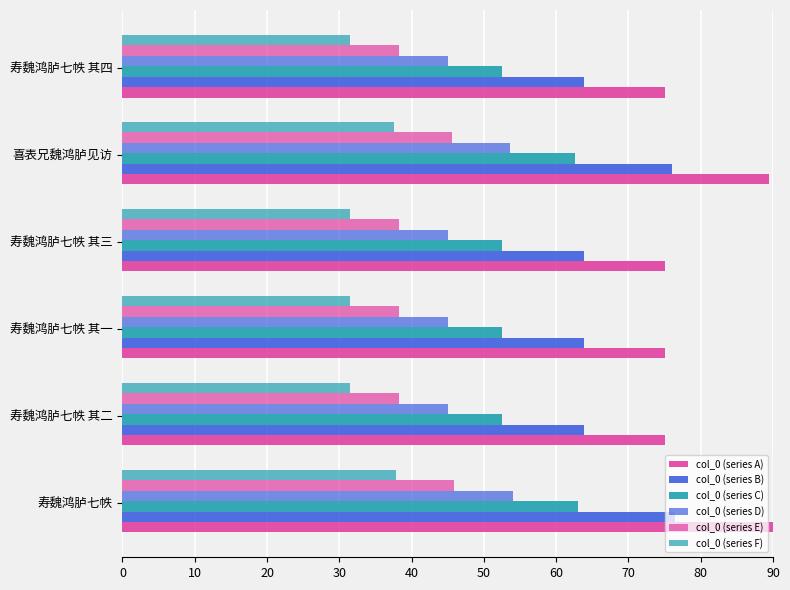

How many distinct data groups are displayed?

6